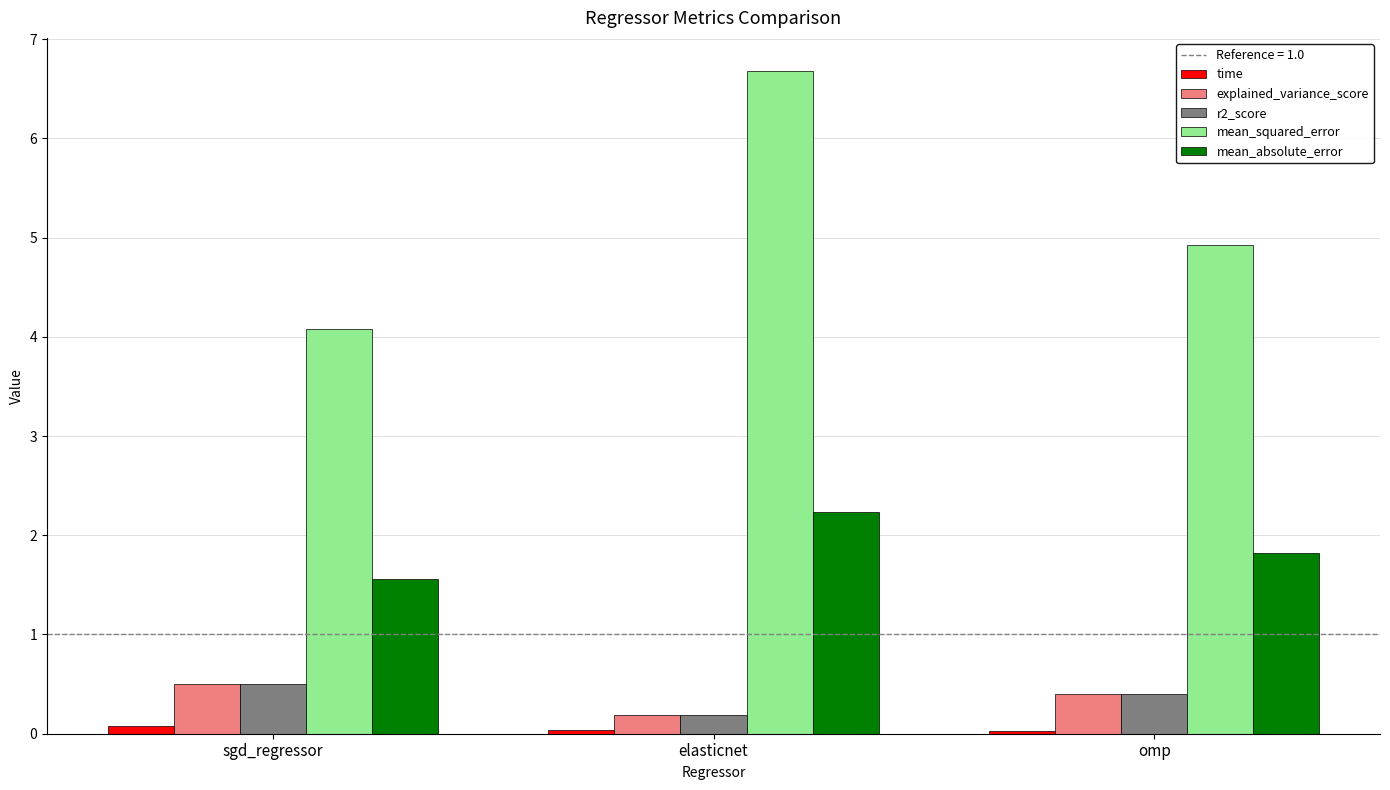

What is the minimum value for r2_score?

0.2